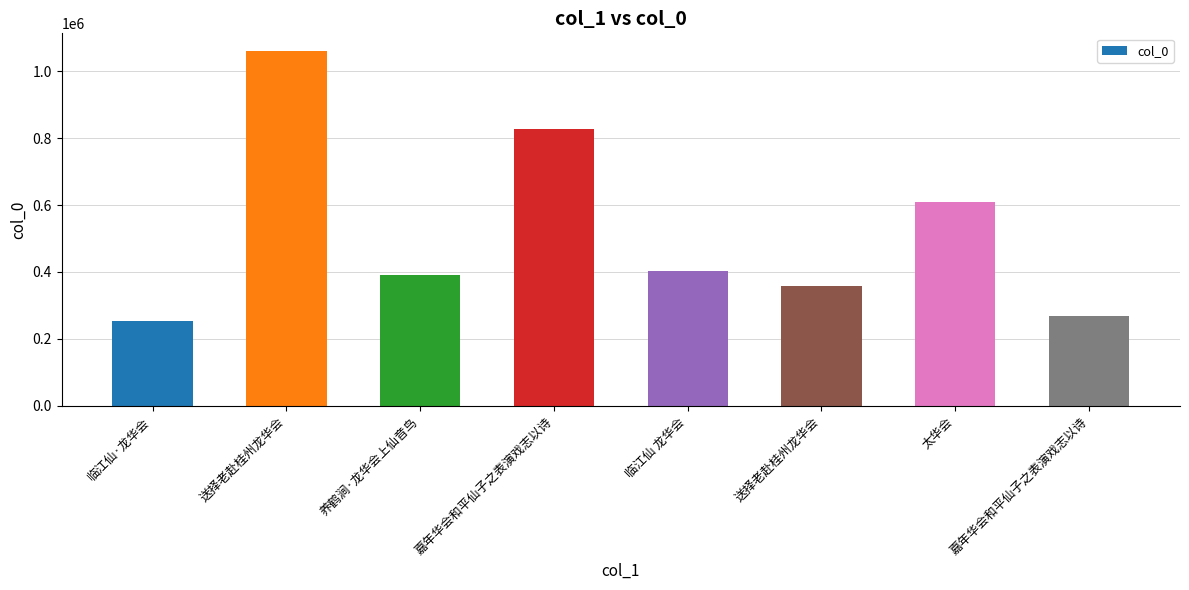

What is the sum of all values?

4168667